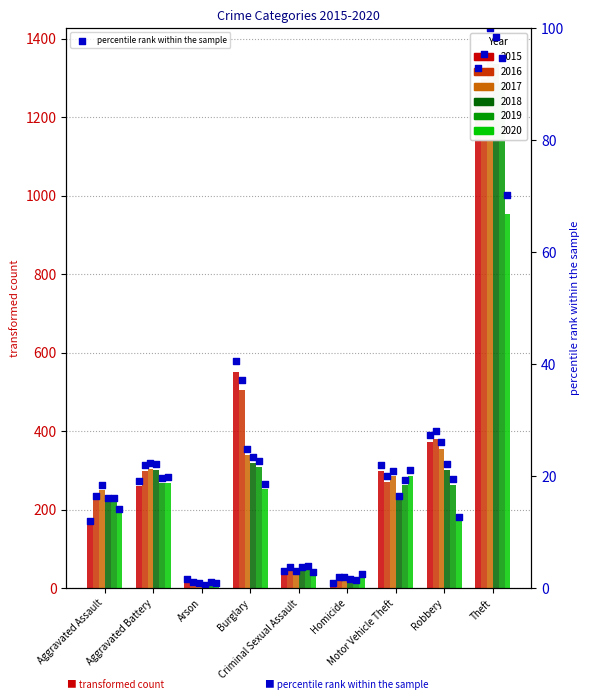

Which has a higher value, Aggravated Assault or Motor Vehicle Theft?

Motor Vehicle Theft